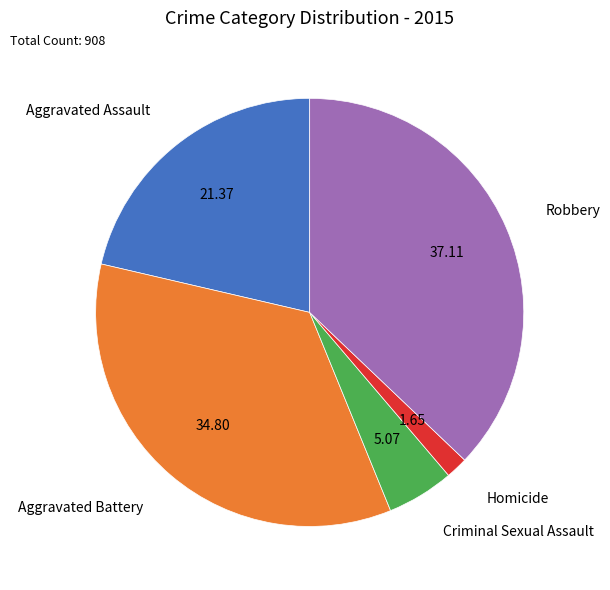

What is the smallest slice in the pie chart?

Homicide